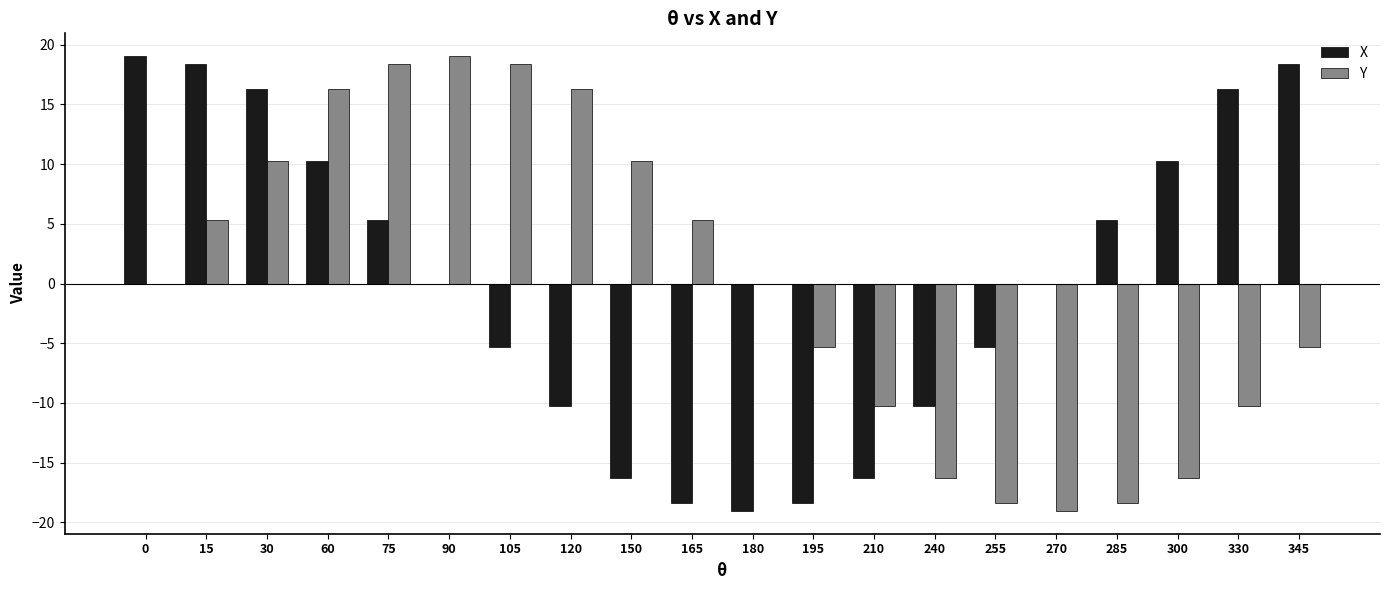

Is it true that Y equals -2.6 at 345?

False